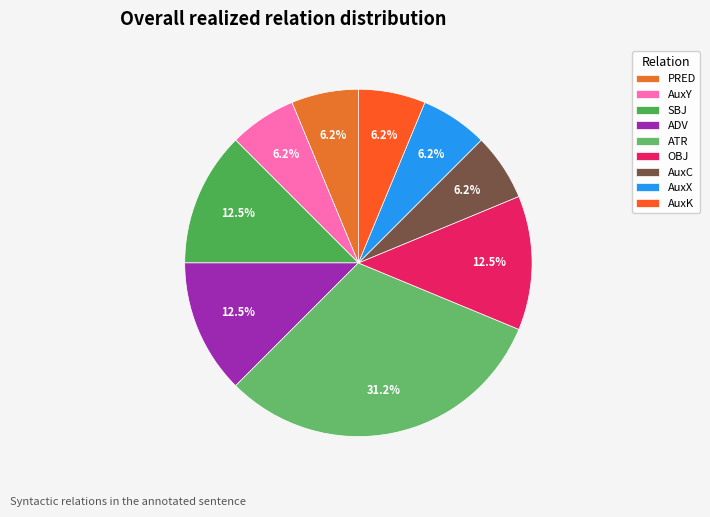

Rank the categories by value from highest to lowest.

ATR, SBJ, ADV, OBJ, PRED, AuxY, AuxC, AuxX, AuxK